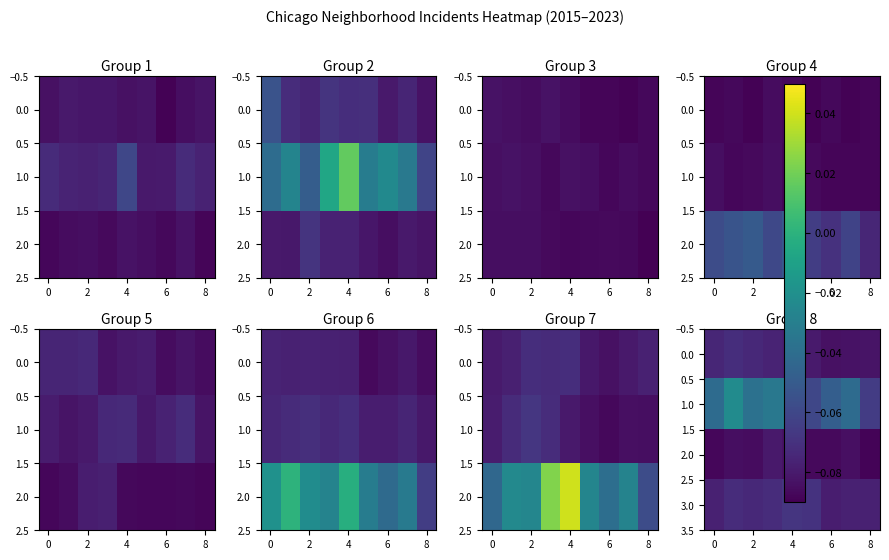

True or false: 3.0 has a value of -0.1 at 2.

False